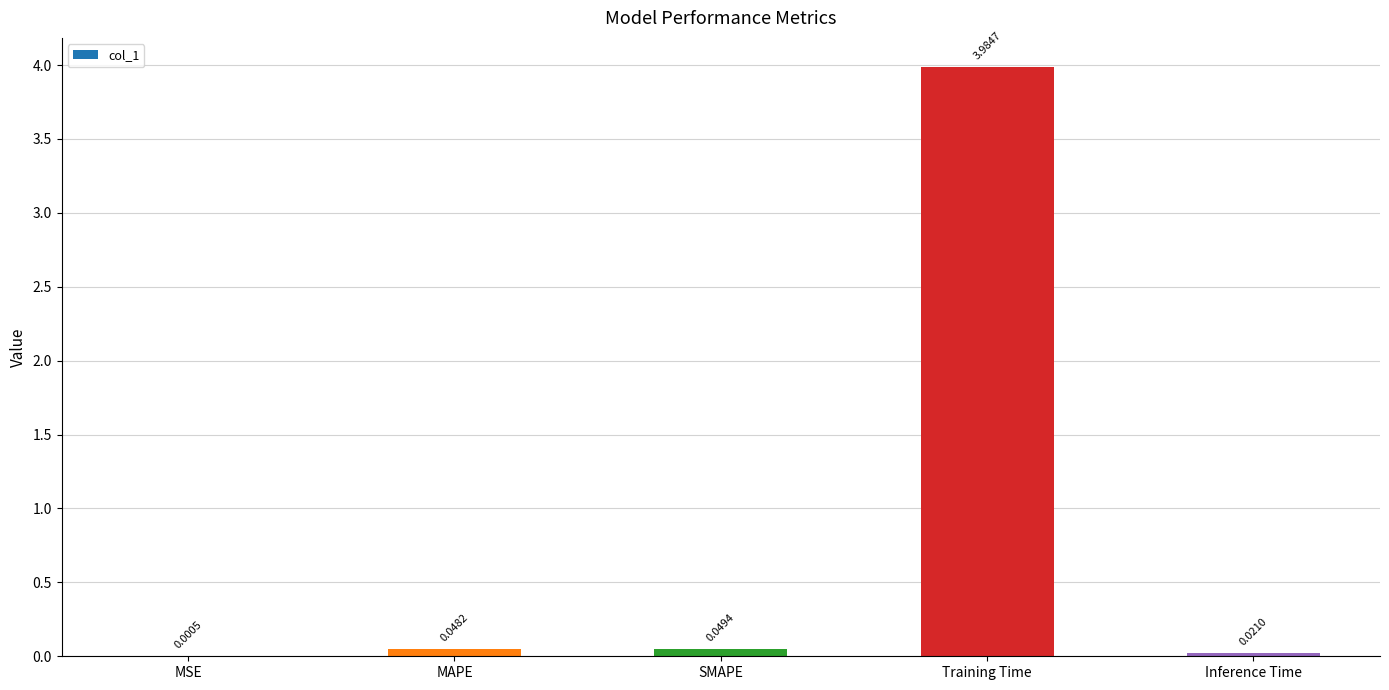

Which category has the highest value across all series?

Training Time